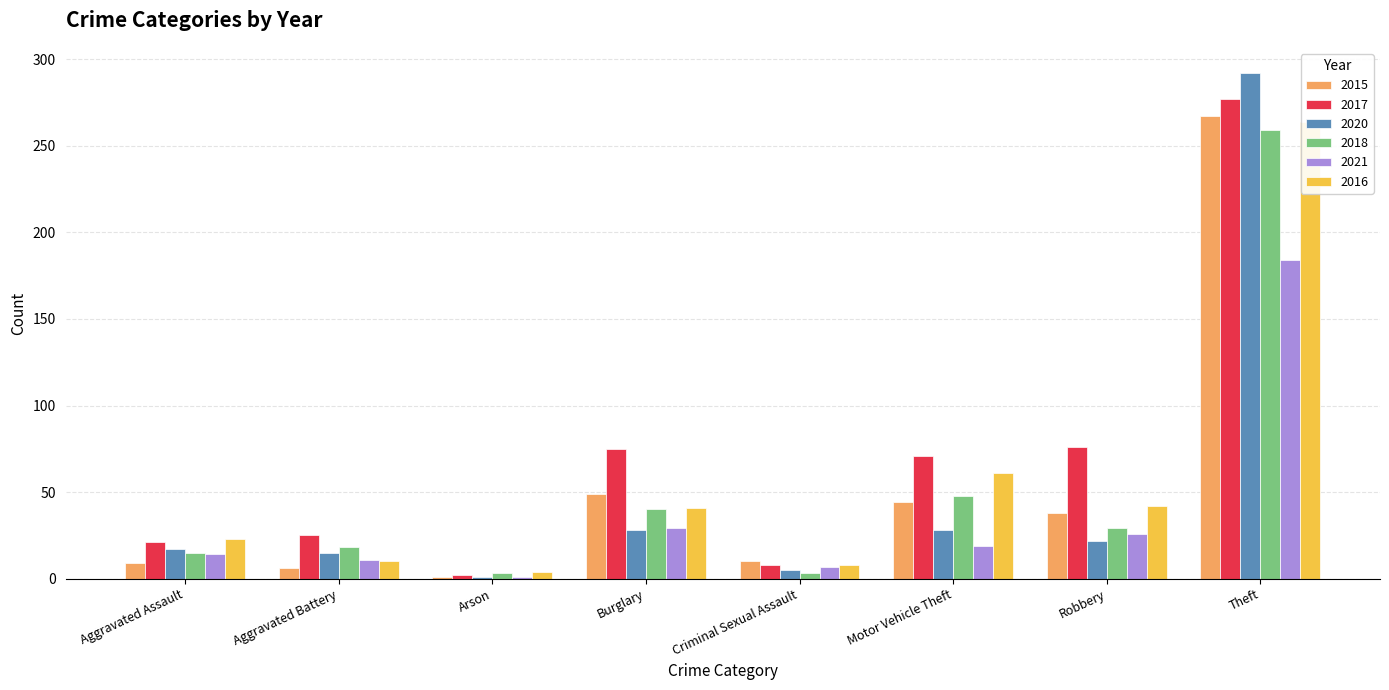

What is the difference between the second highest and second lowest values in the 2018 series?

45